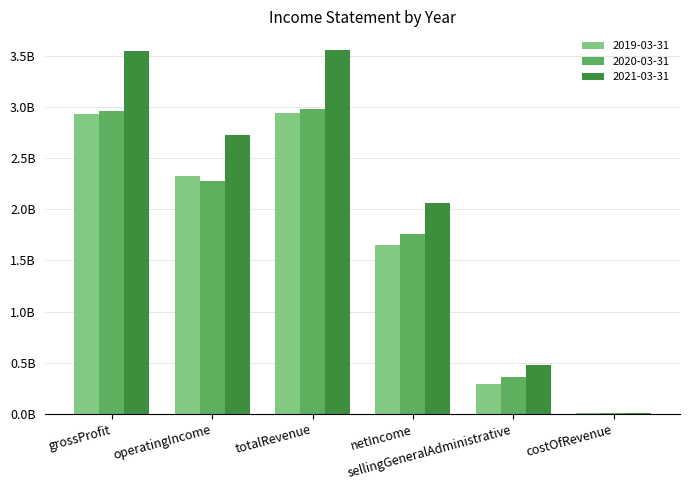

The value of 2021-03-31 at netIncome is 2879993272. True or false?

False